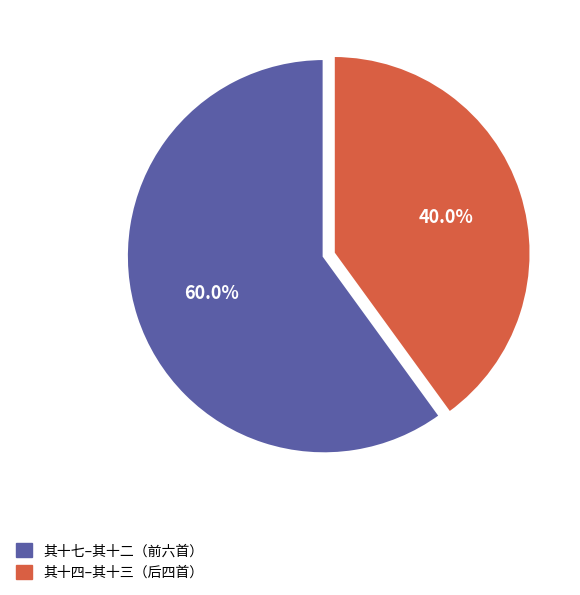

Does any single category account for the majority?

Yes